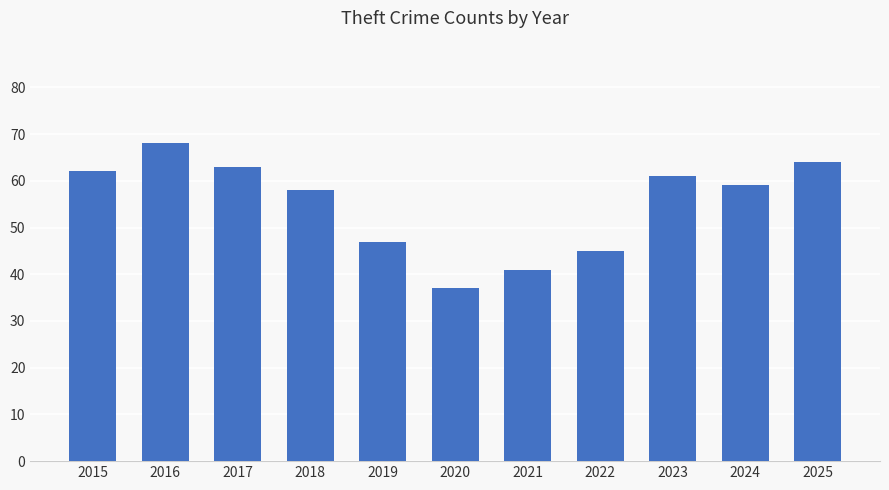

Which category has the lowest value across all series?

2020